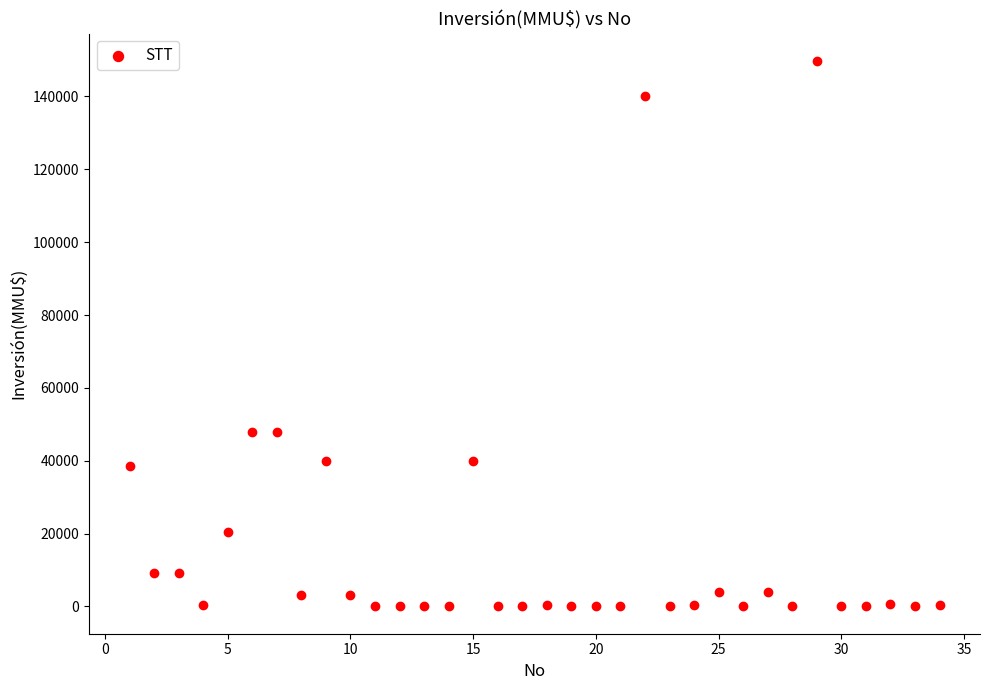

What is the range of Y values (max minus min)?

149800